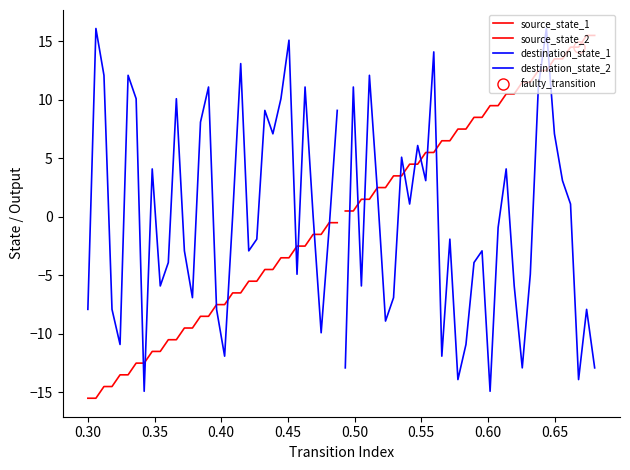

List the series in order of their peak value, highest first.

destination_state_1, destination_state_2, source_state_2, source_state_1